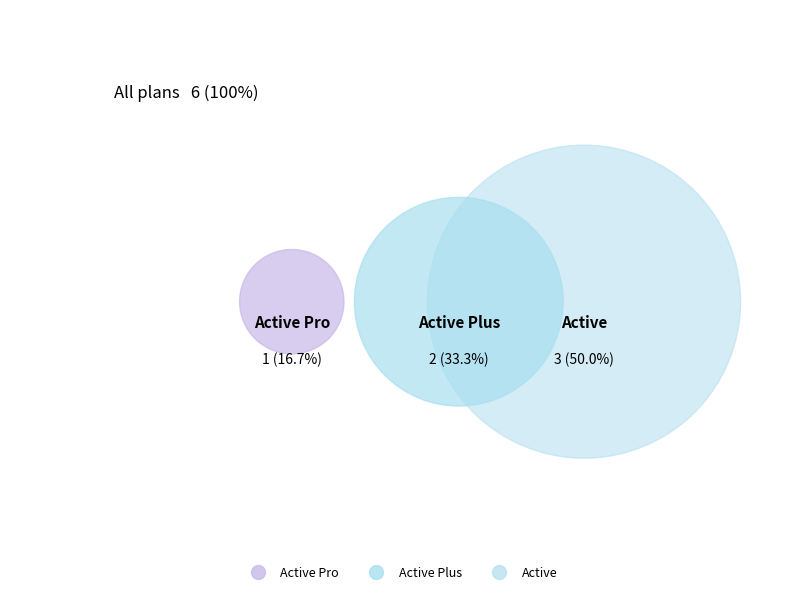

The Active Plus slice represents 20% of the pie. True or false?

False